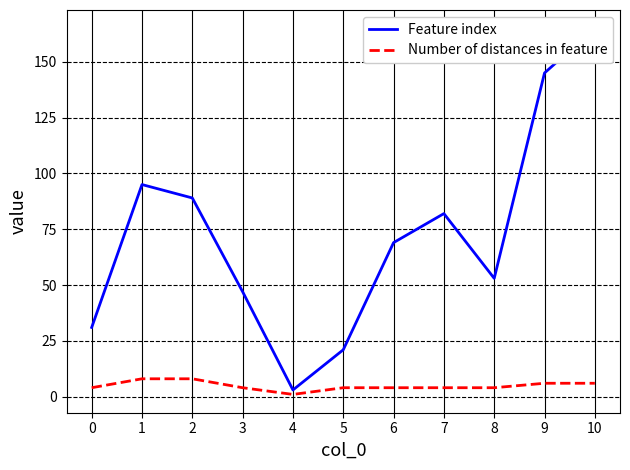

Between 0 and 9, which series saw the biggest shift?

Feature index